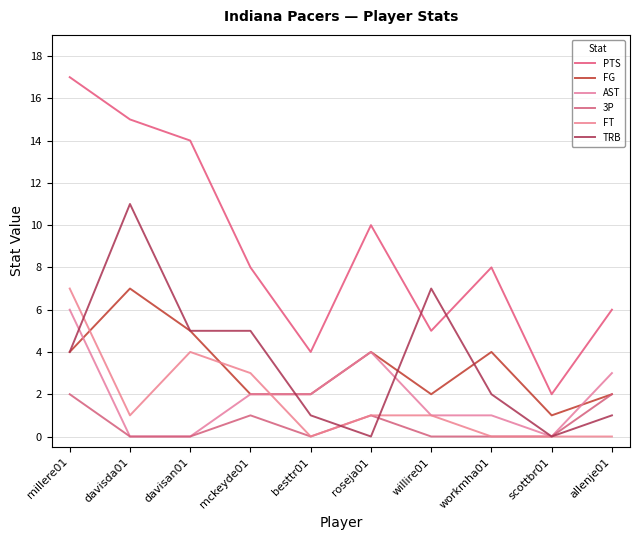

How many lines are shown in the chart?

6